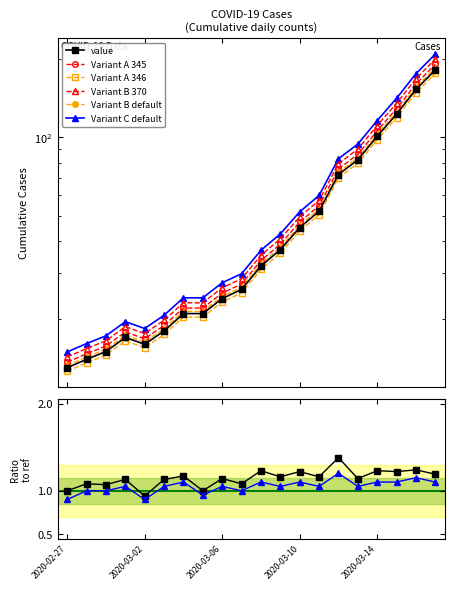

Where does the data first go above 32?

2020-03-09